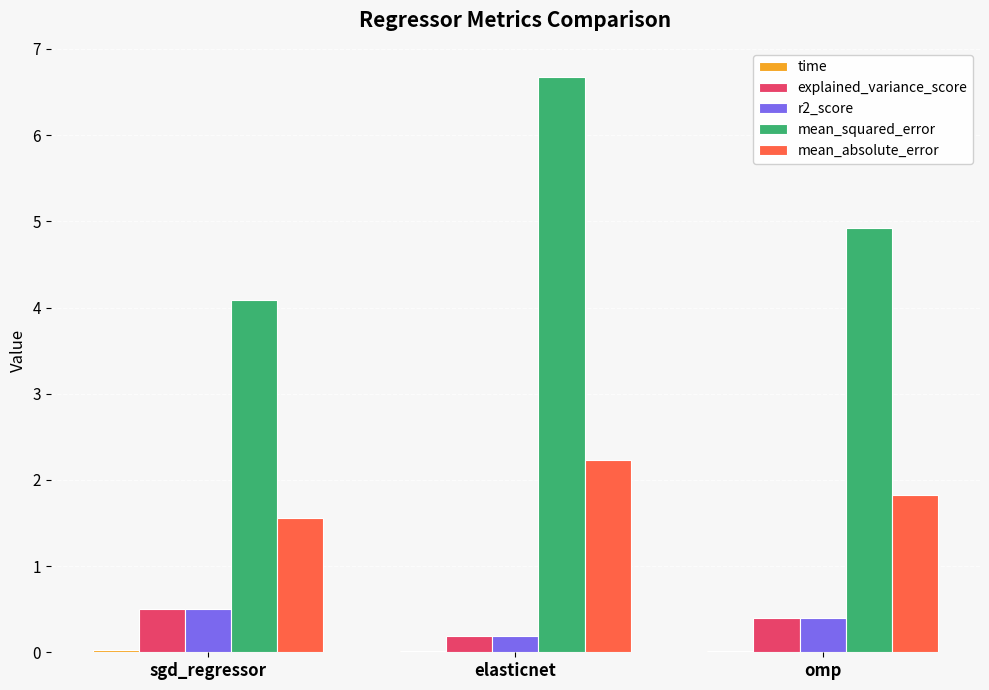

At which category is the sum across all series the highest?

elasticnet